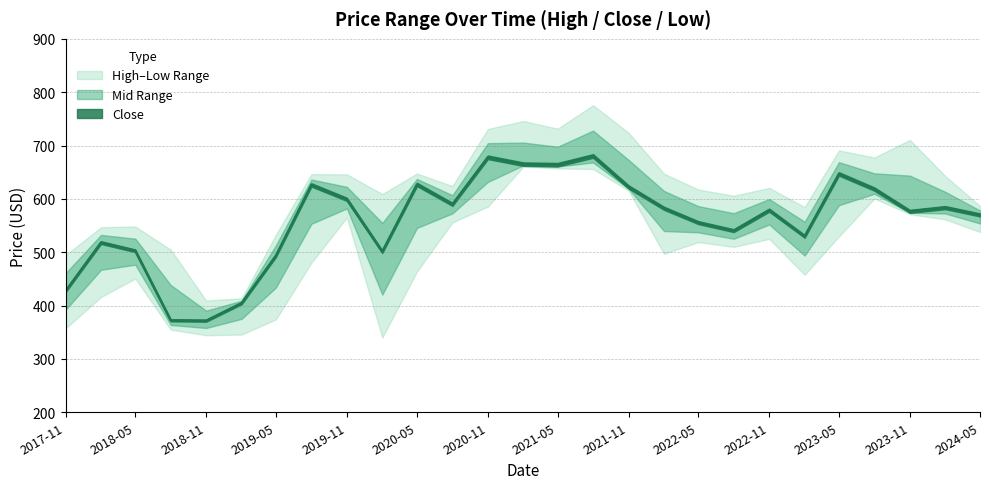

What is the label of the 8th point from the left?

2019-08-01